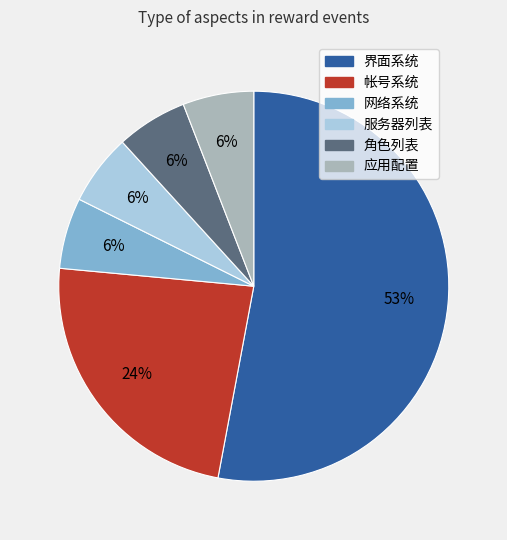

What percentage is the 网络系统 slice, to the nearest percent?

6%